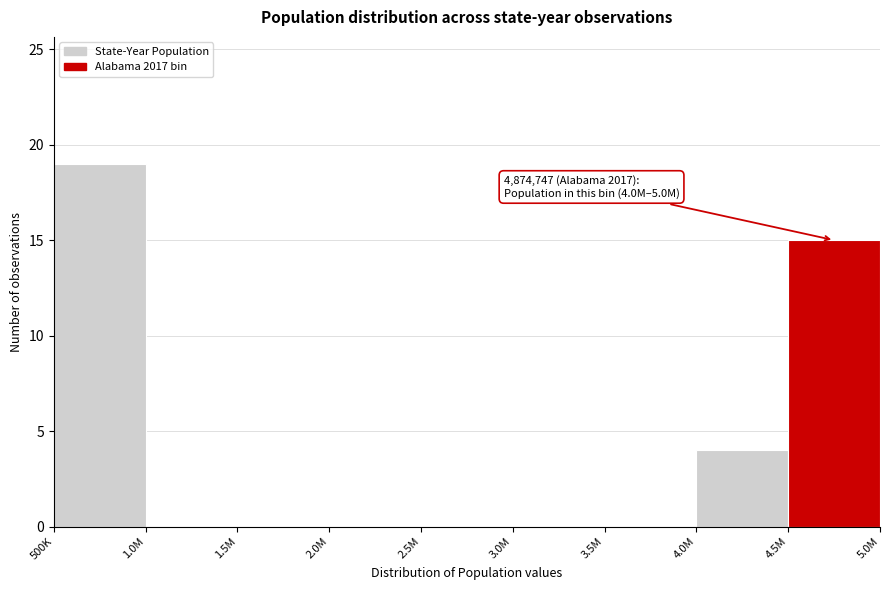

Reading left to right, what are all the values shown in this chart?

500K=19	1.0M=0	1.5M=0	2.0M=0	2.5M=0	3.0M=0	3.5M=0	4.0M=4	4.5M=15